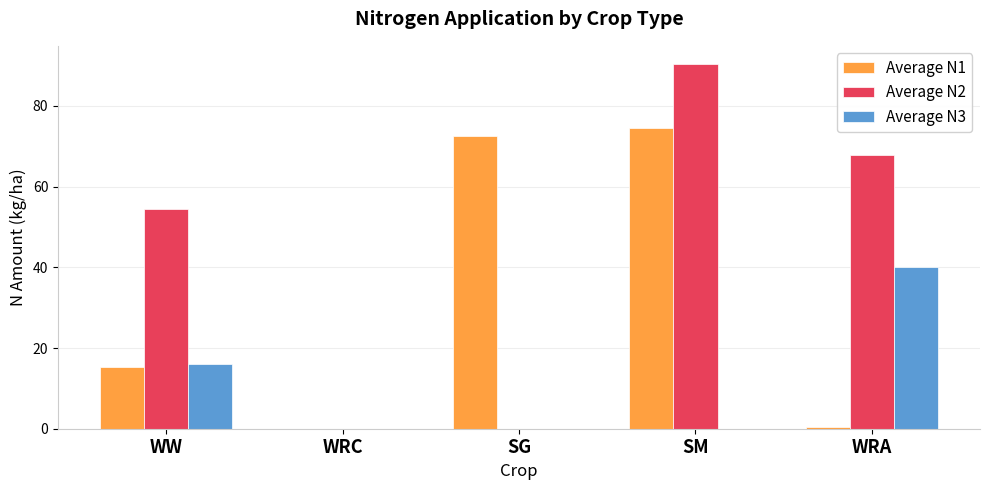

At which category is the sum across all series the highest?

SM